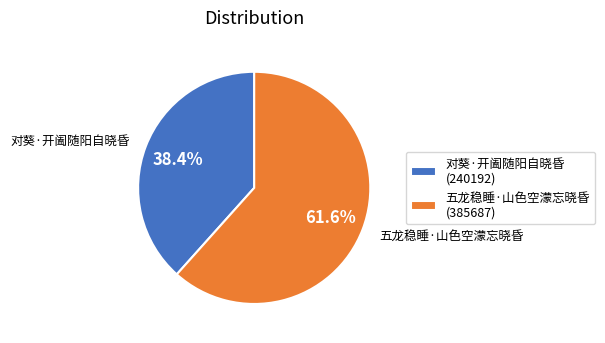

Rank the categories by value from highest to lowest.

五龙稳睡·山色空濛忘晓昏, 对葵·开阖随阳自晓昏